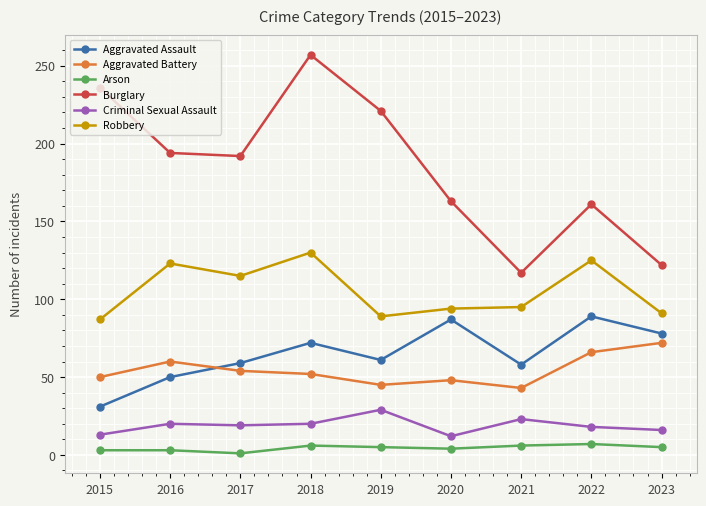

How many data points in Burglary are less than 192?

4